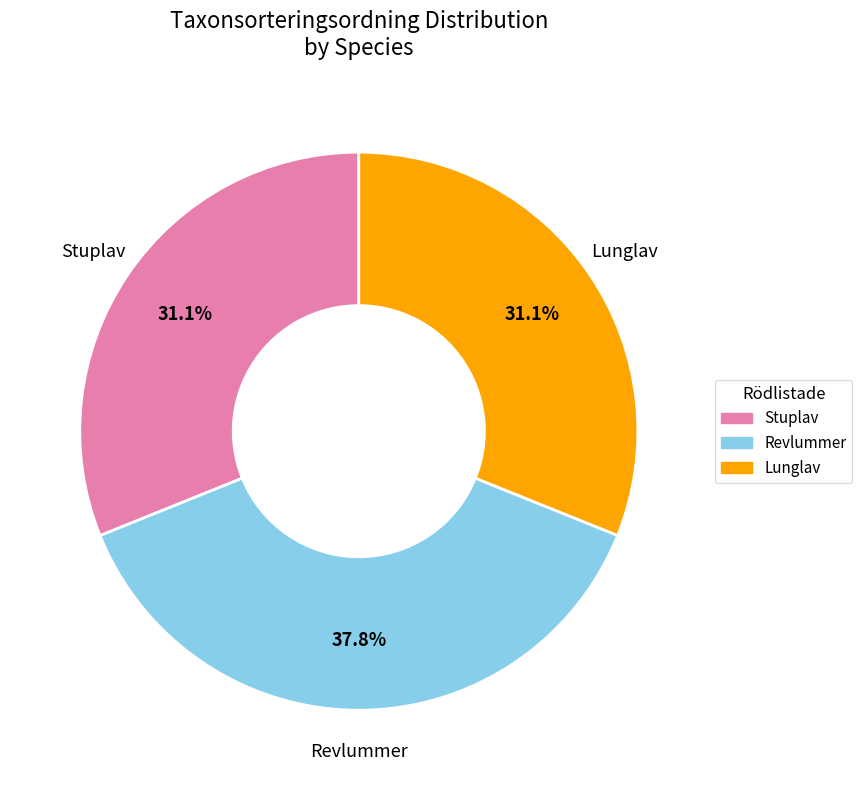

To the nearest percent, what is the average slice percentage?

33%